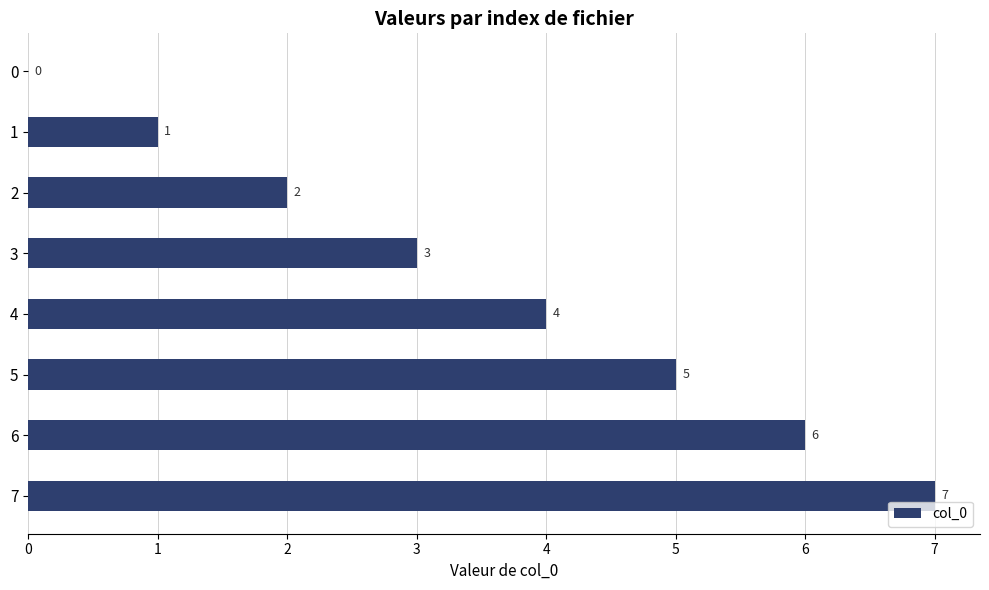

How many distinct data groups are displayed?

1